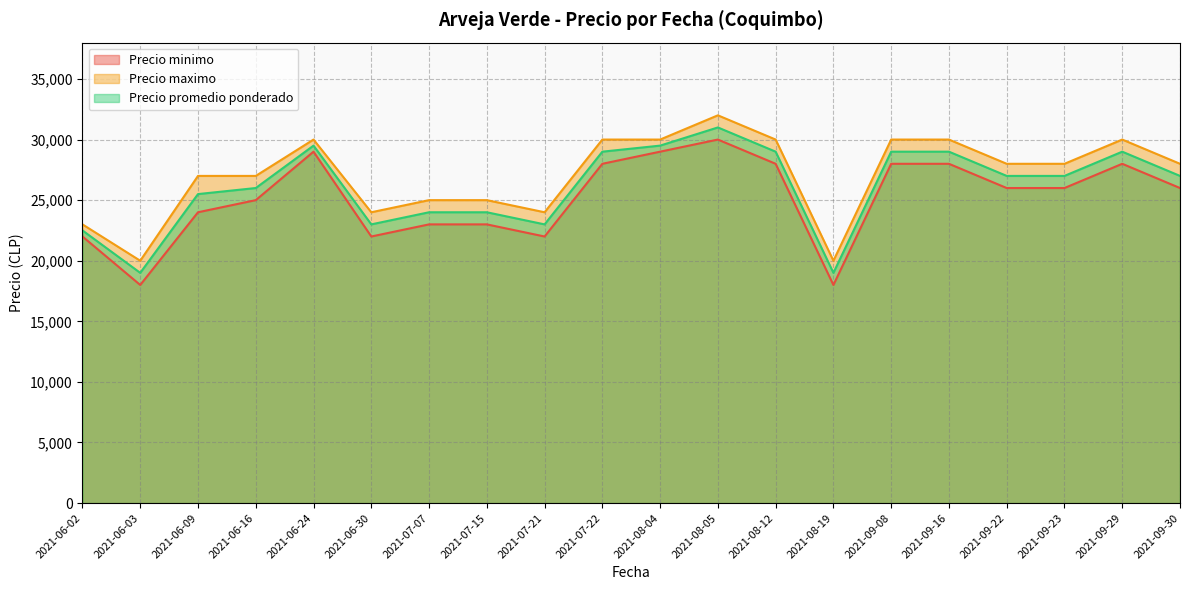

What is the minimum value for Precio promedio ponderado?

19000